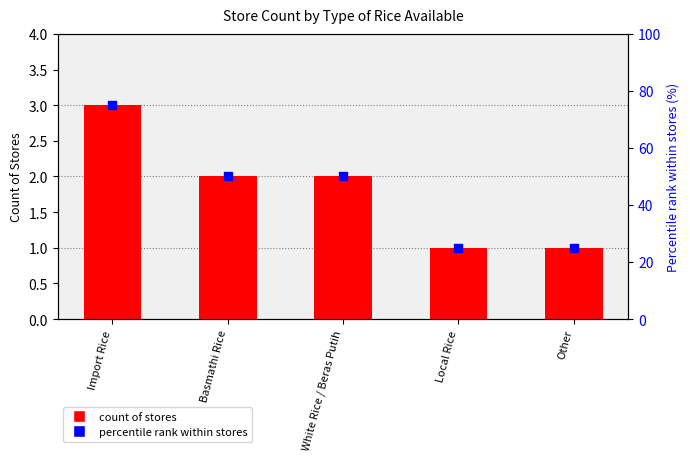

Which series has the largest Y range (max minus min)?

Percentile rank within stores